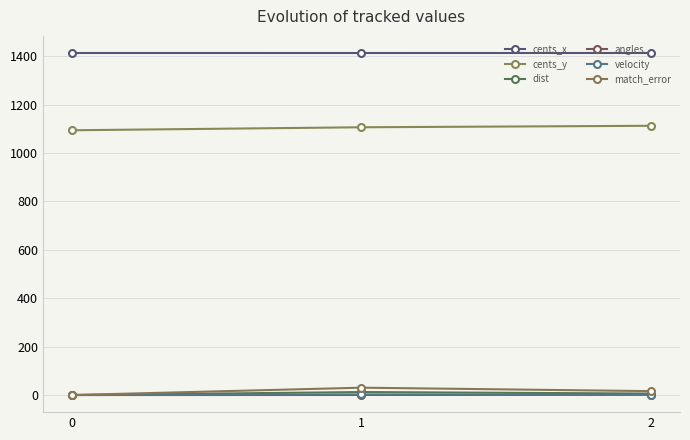

At 1, list the series in order from largest to smallest.

cents_x, cents_y, match_error, dist, velocity, angles